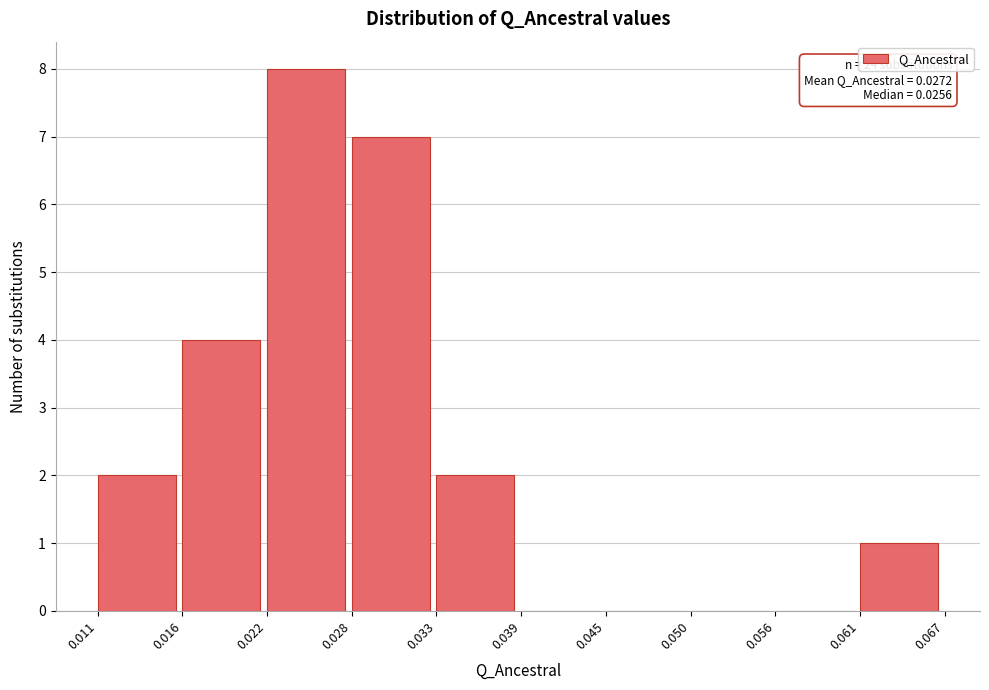

Over which range of the x-axis is the bar tallest?

0.022 to 0.028